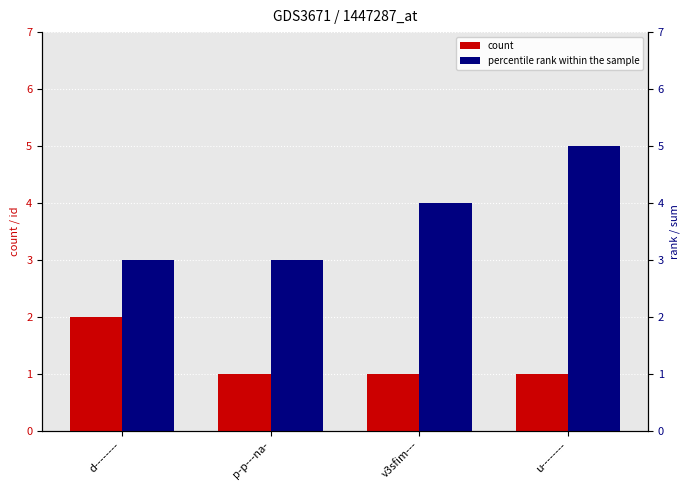

Which series has the largest range (max minus min)?

percentile rank within the sample